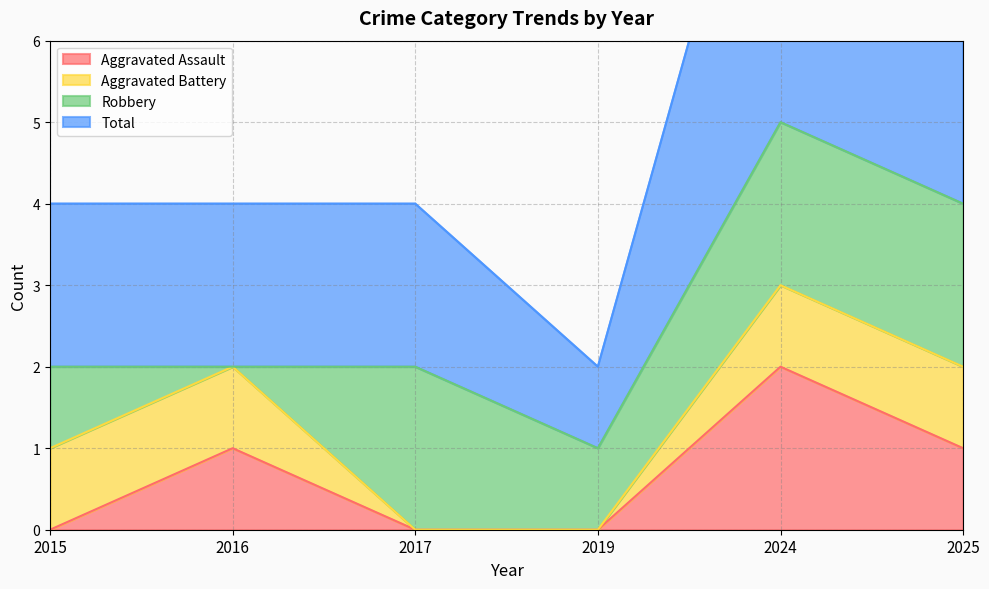

Is the value of Total at 2015 greater than the value of Aggravated Assault at 2025?

Yes